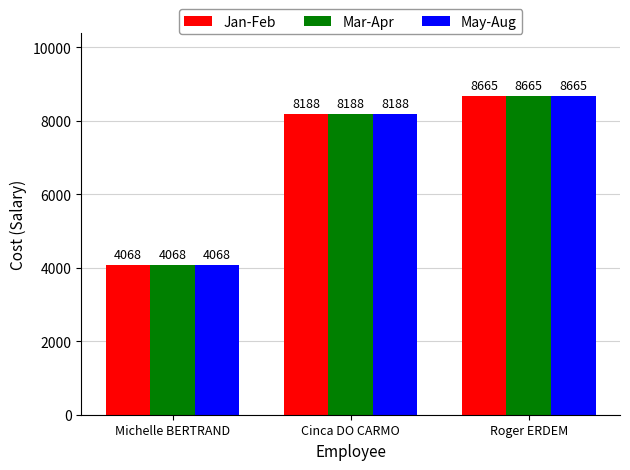

Rank the categories by Jan-Feb value from highest to lowest.

Roger ERDEM, Cinca DO CARMO, Michelle BERTRAND